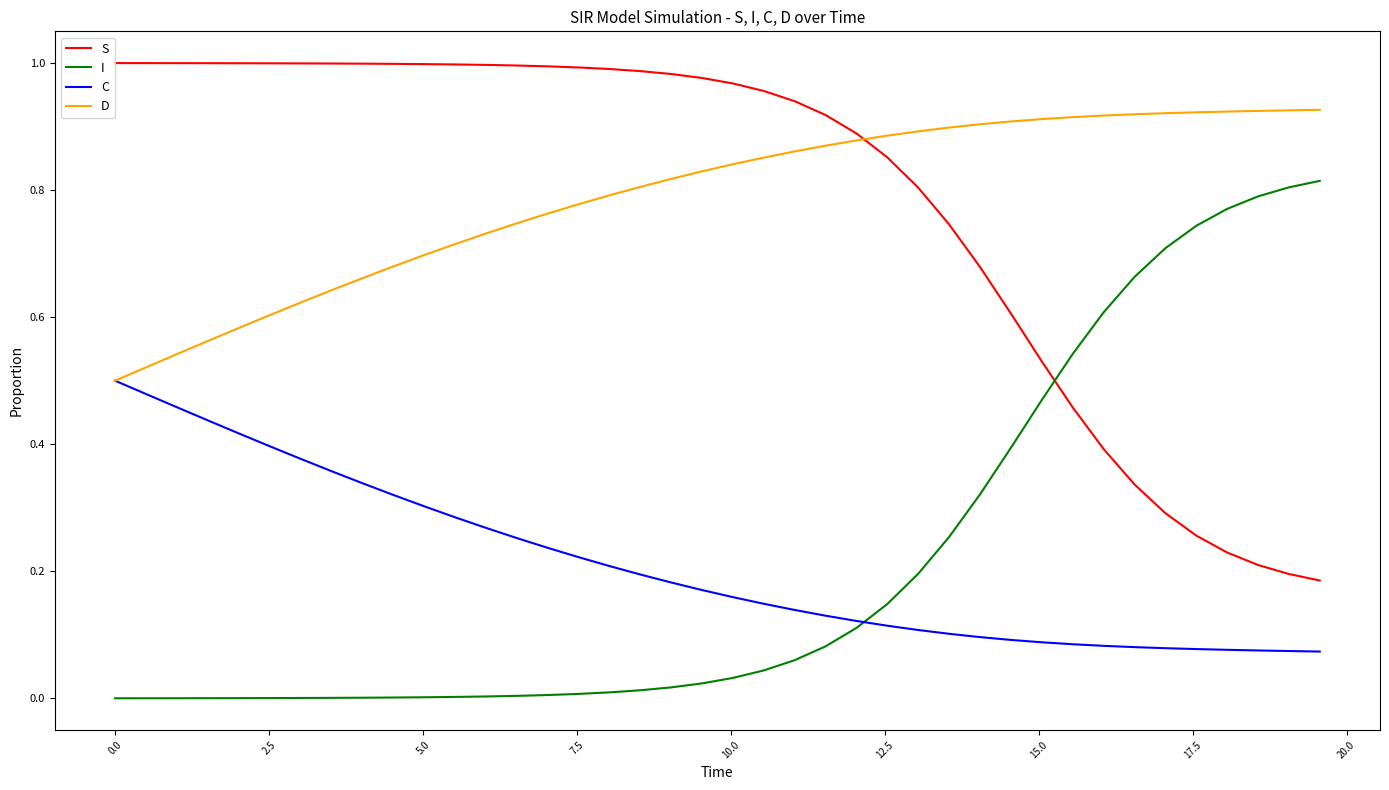

Count the number of categories in the chart.

40